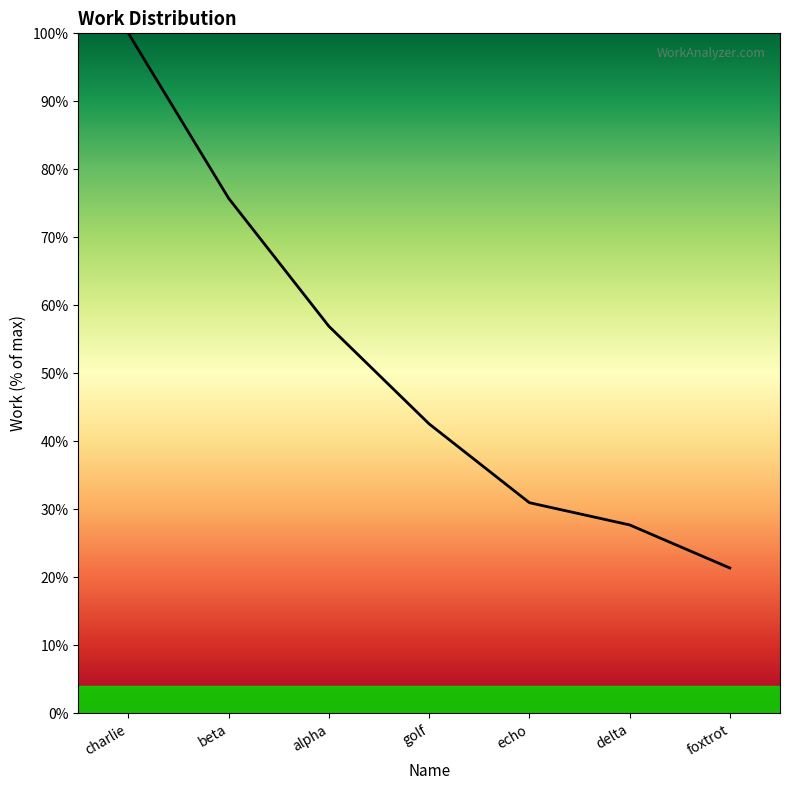

What is the difference between the maximum and second lowest values?

72.3